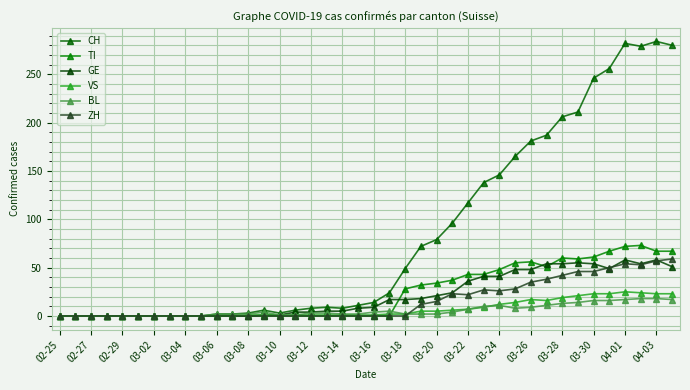

What is the difference between the maximum and second lowest values in the ZH series?

59